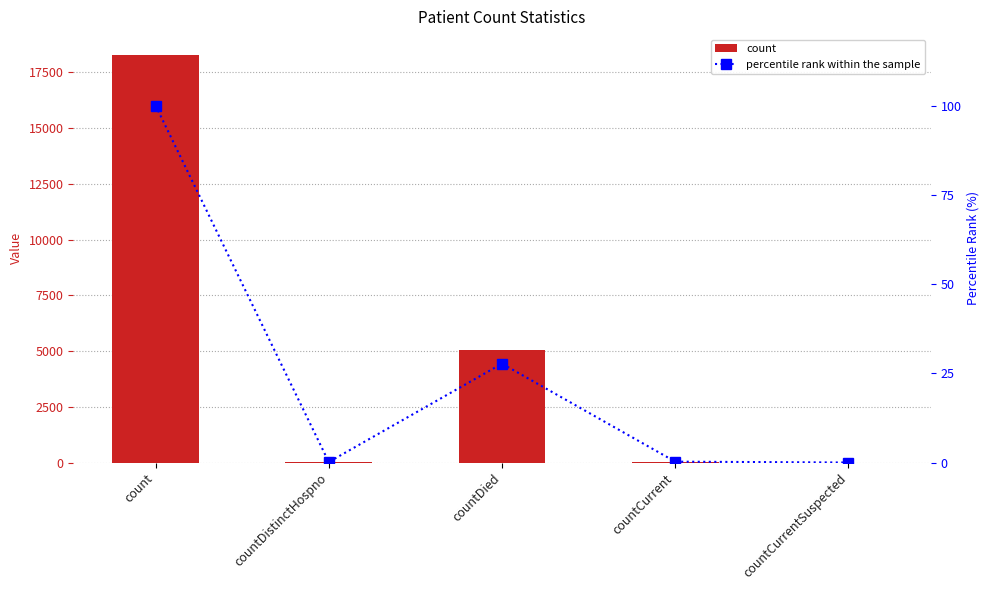

Is the value of percentile rank within the sample at countCurrent greater than the value of count at countDistinctHospno?

No